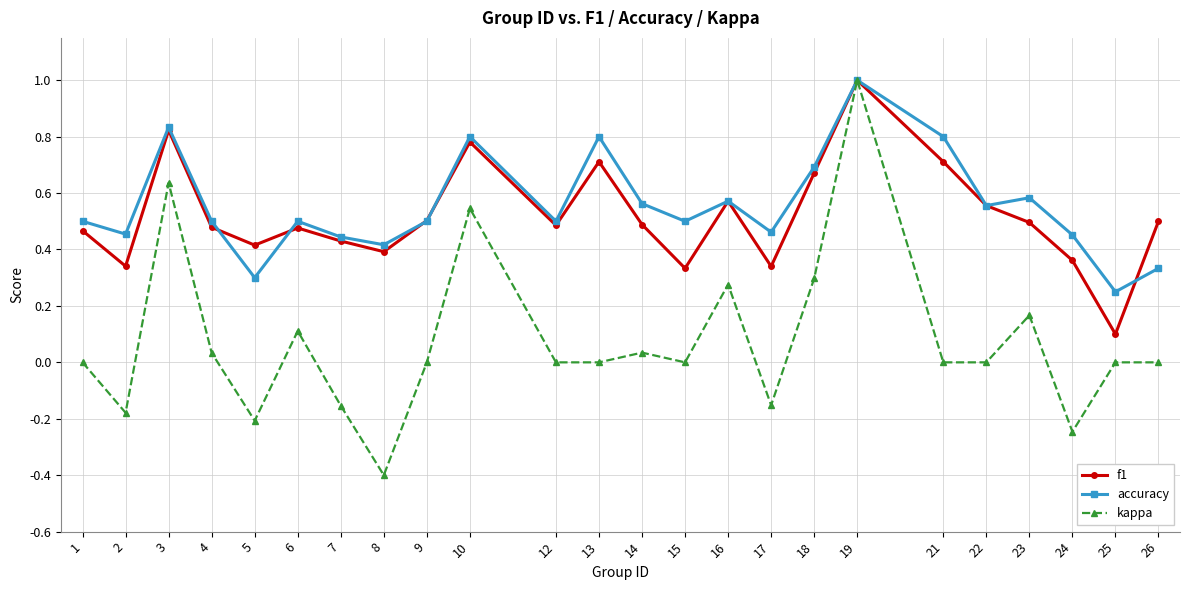

Between 1 and 18, which series saw the biggest shift?

kappa